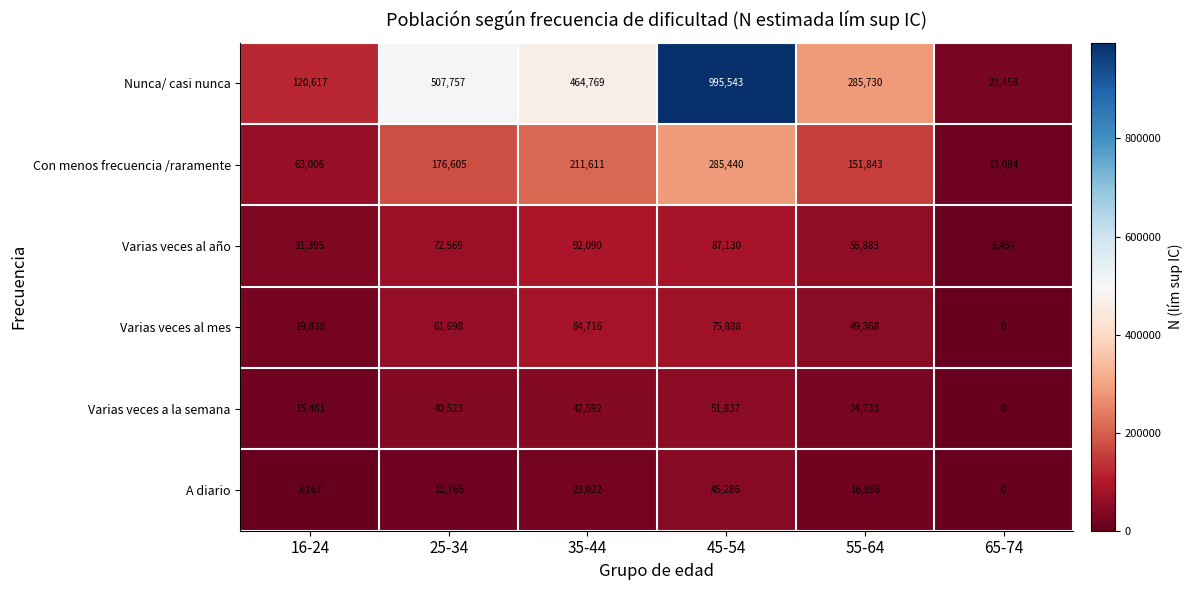

Which series has the largest total across all categories?

Nunca/ casi nunca